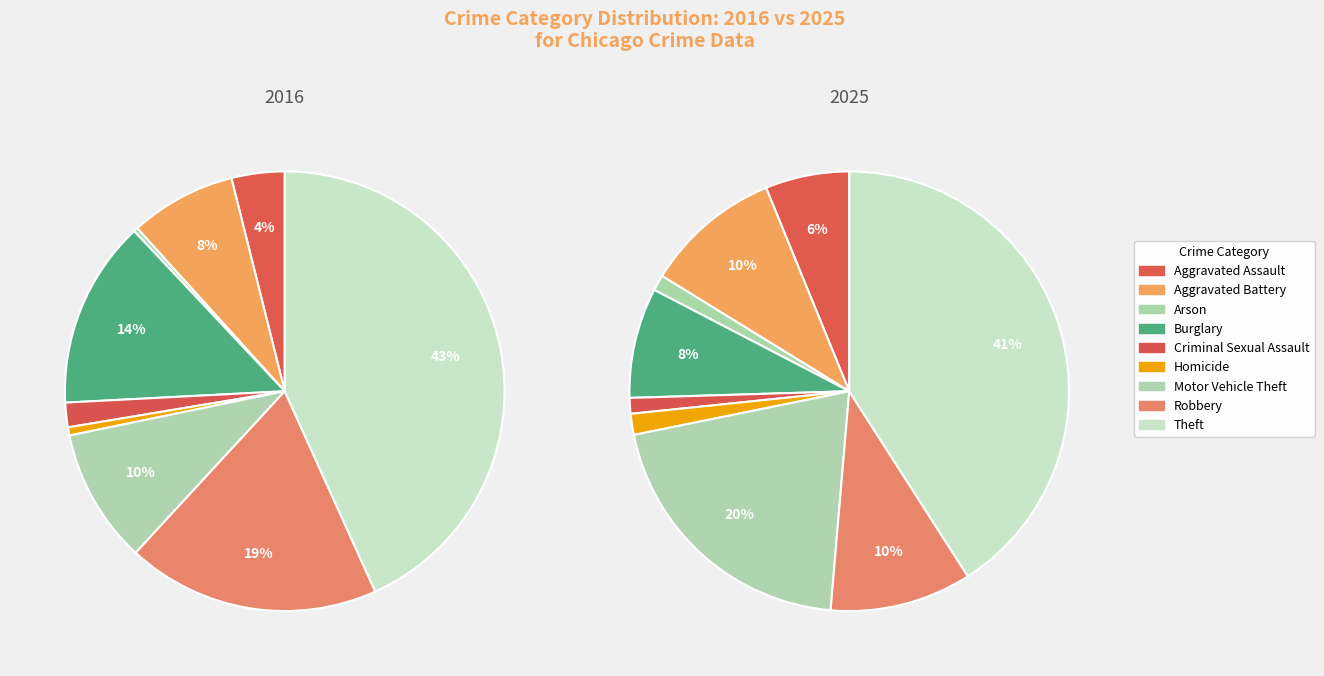

Do 6 and values_2016 together represent more than half of the pie?

No